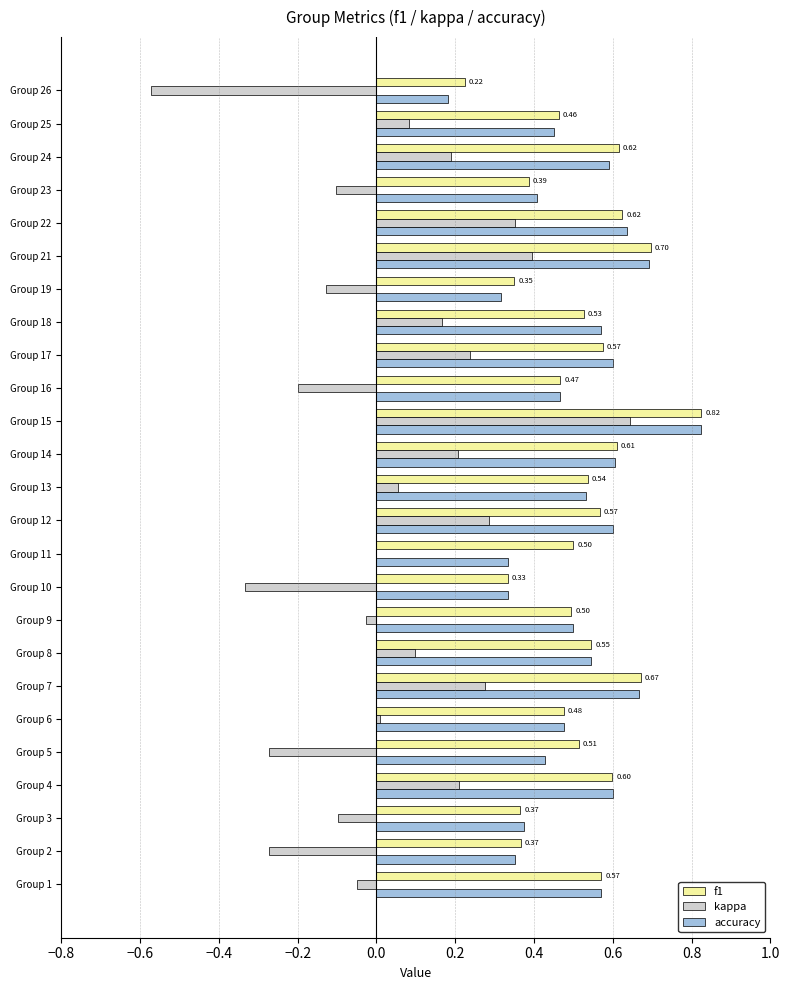

At which category is the sum across all series the highest?

Group 15